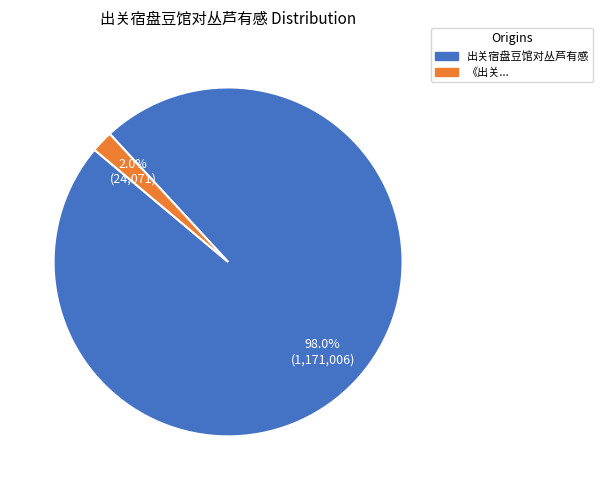

Is there a majority slice in this chart?

Yes